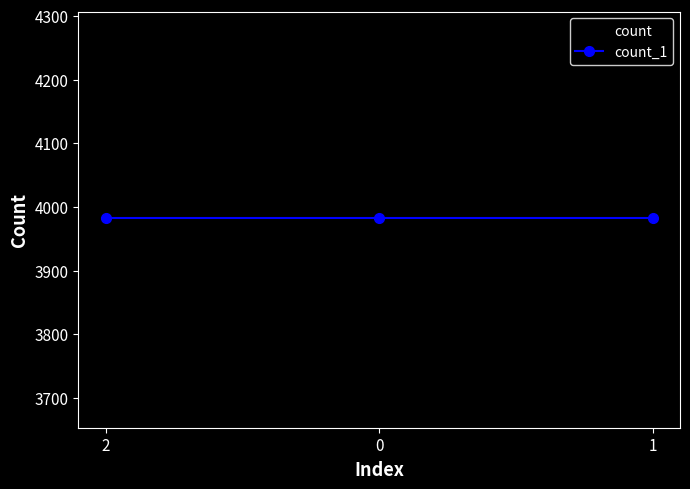

What value does the count_1 series have at 2?

3982